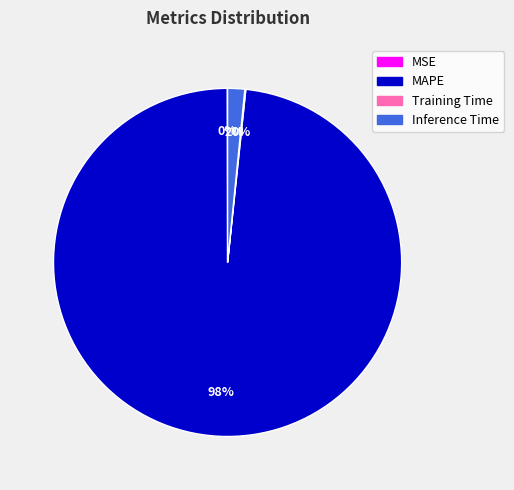

What is the largest slice in the pie chart?

MAPE